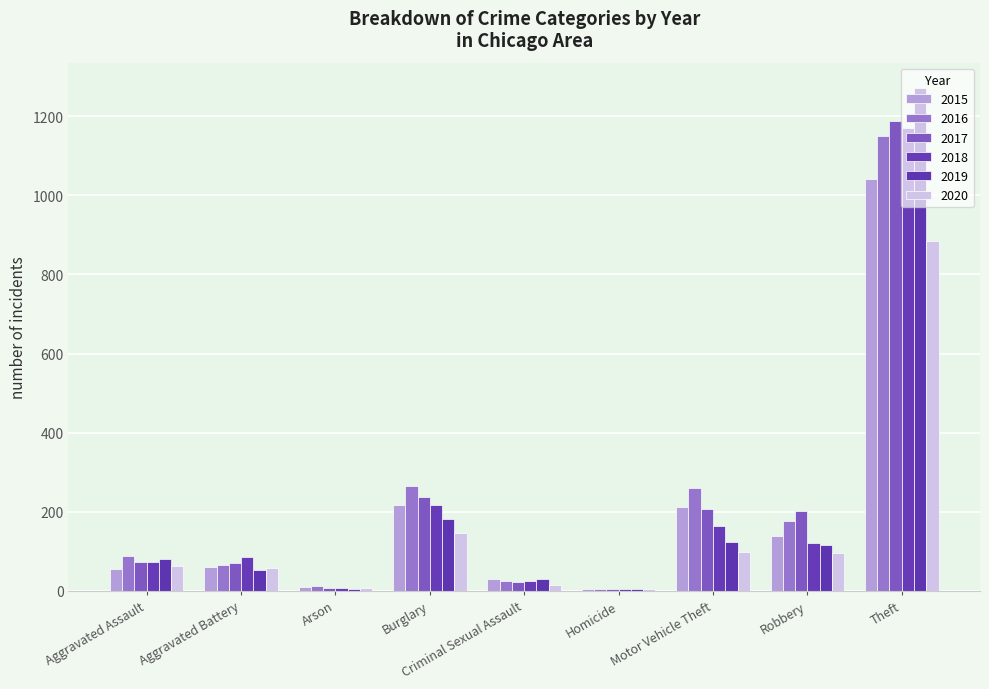

Which has a higher value, Theft or Aggravated Battery?

Theft